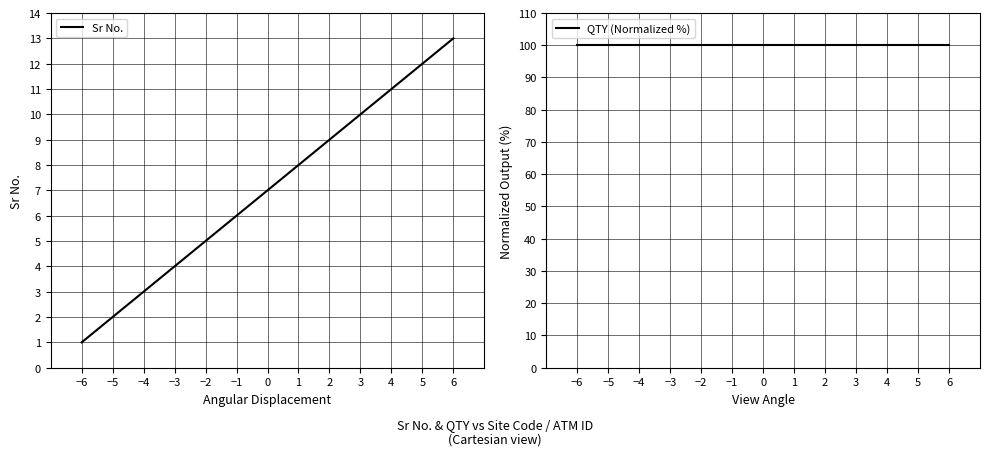

What is the maximum value for Sr No.?

13